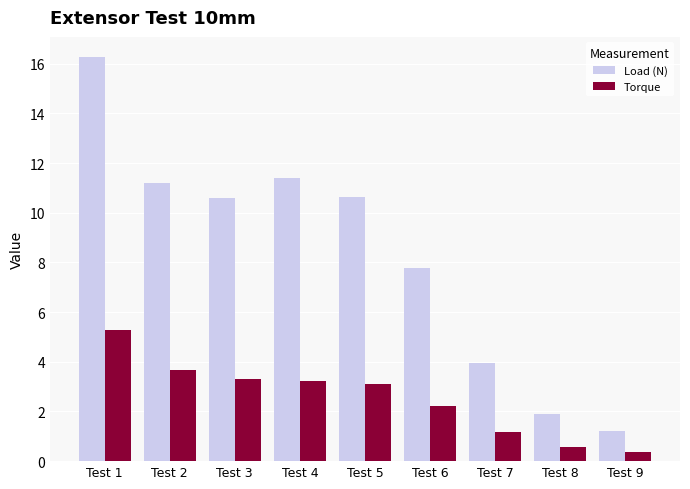

How many distinct data groups are displayed?

2